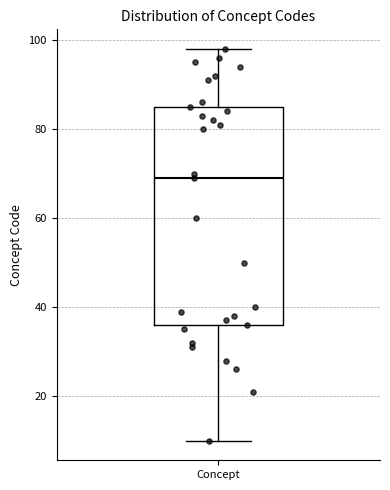

Transcribe this box plot: give where the median line is, the range the box spans, and where the two whiskers end, as read against the y-axis. The values are not printed on the chart, so give them approximately, as read against the axis.

median 70, box 36 to 86, whiskers 10 to 98